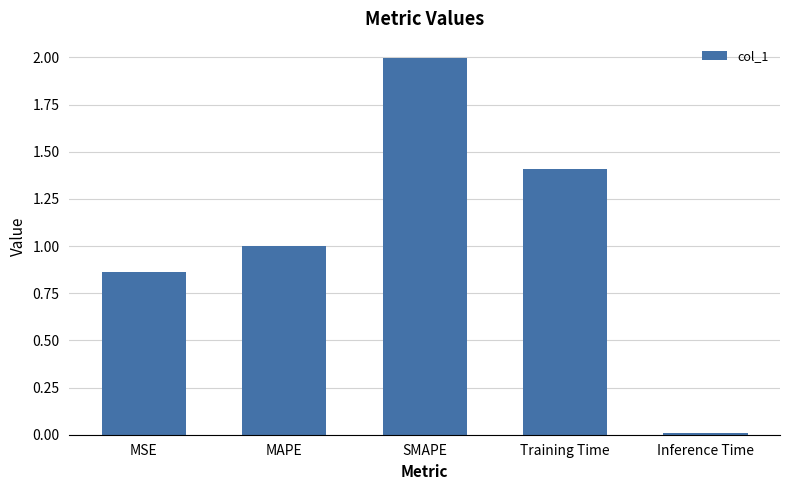

The chart shows a value of 1.4 at Training Time. True or false?

True